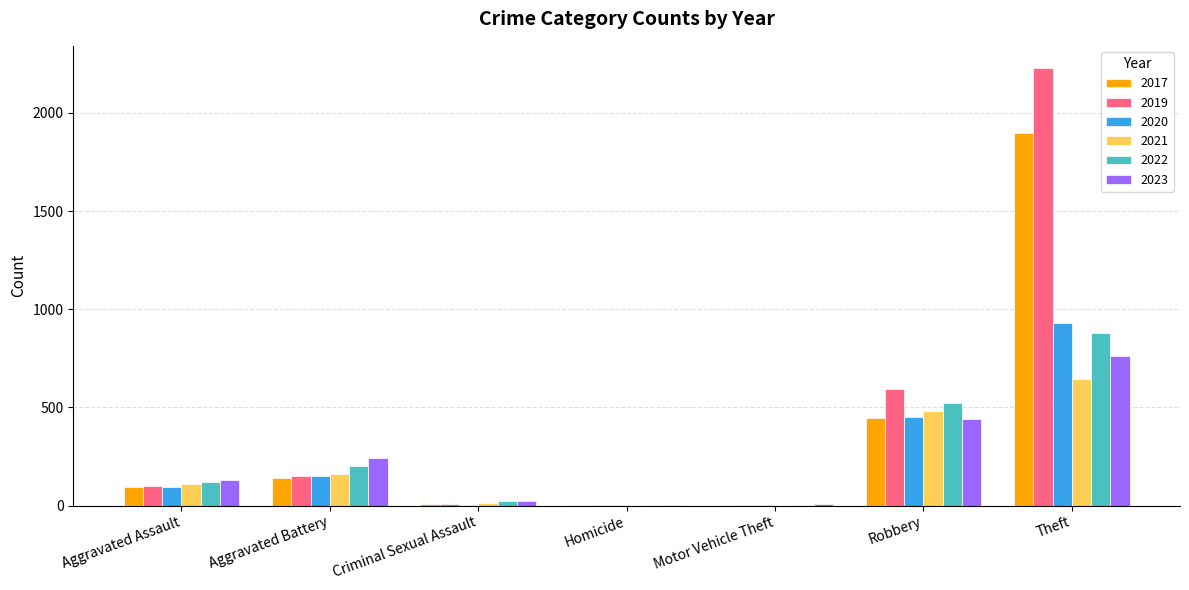

Which category has the highest value across all series?

Theft